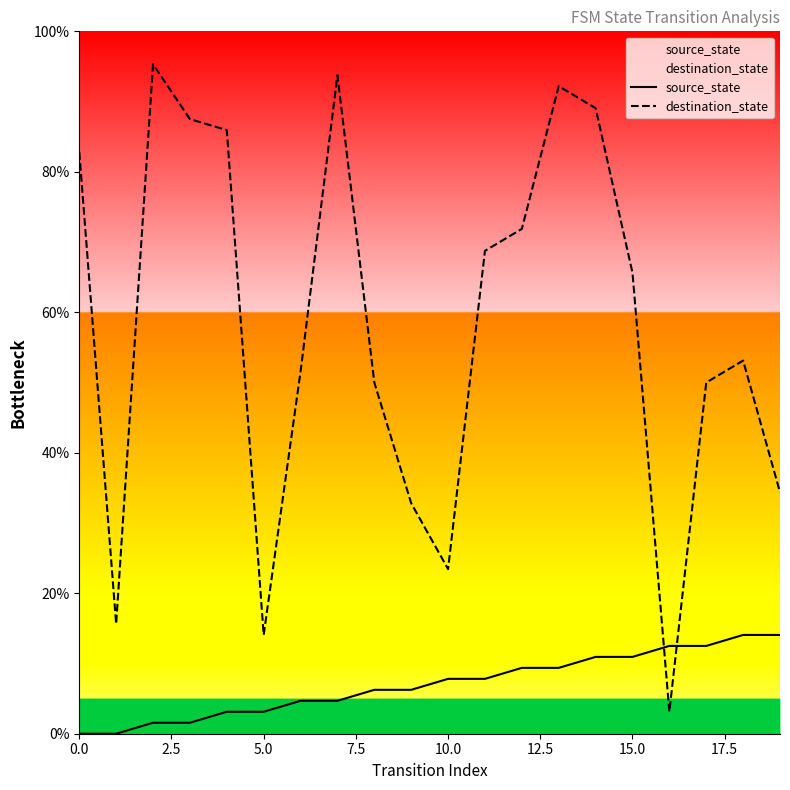

How many times do source_state and destination_state cross each other?

2